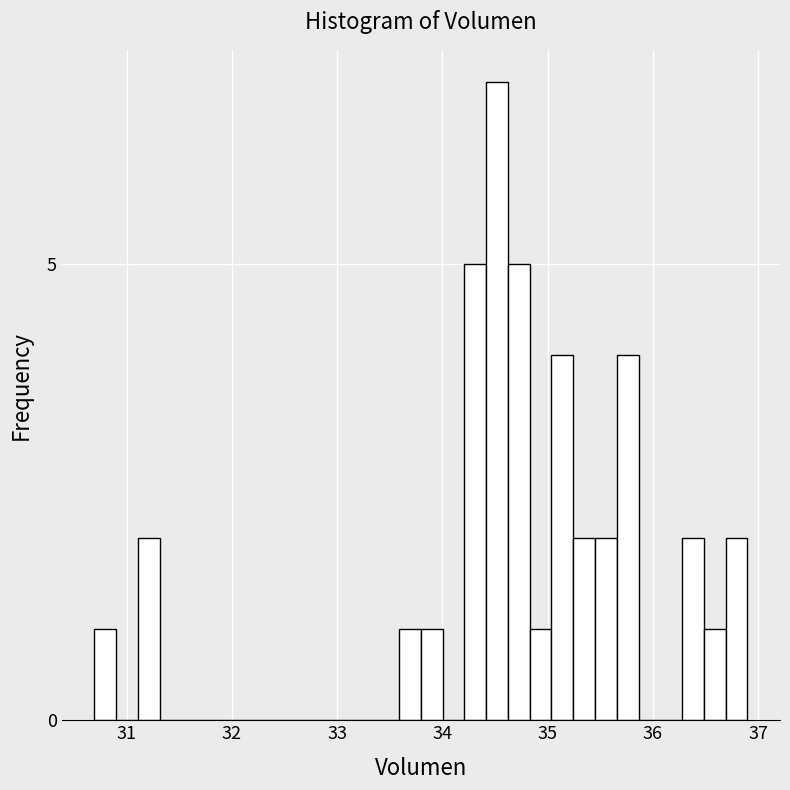

Read against the x-axis, roughly where is the centre of the tallest bar?

34.5